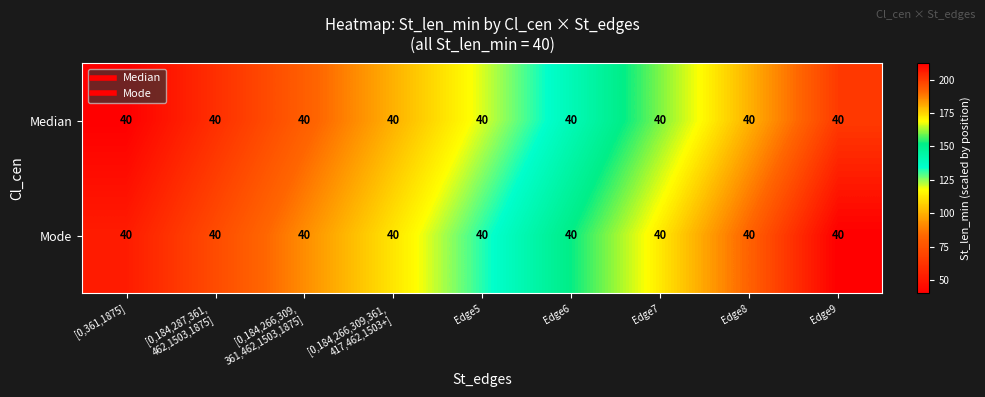

Which label corresponds to the smallest value in the chart?

[0,361,1875]